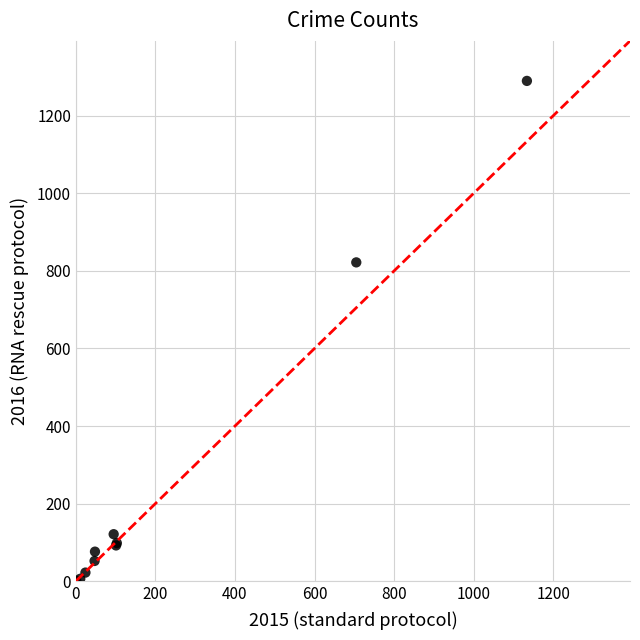

What Y value in the scatter plot is closest to 645?

822